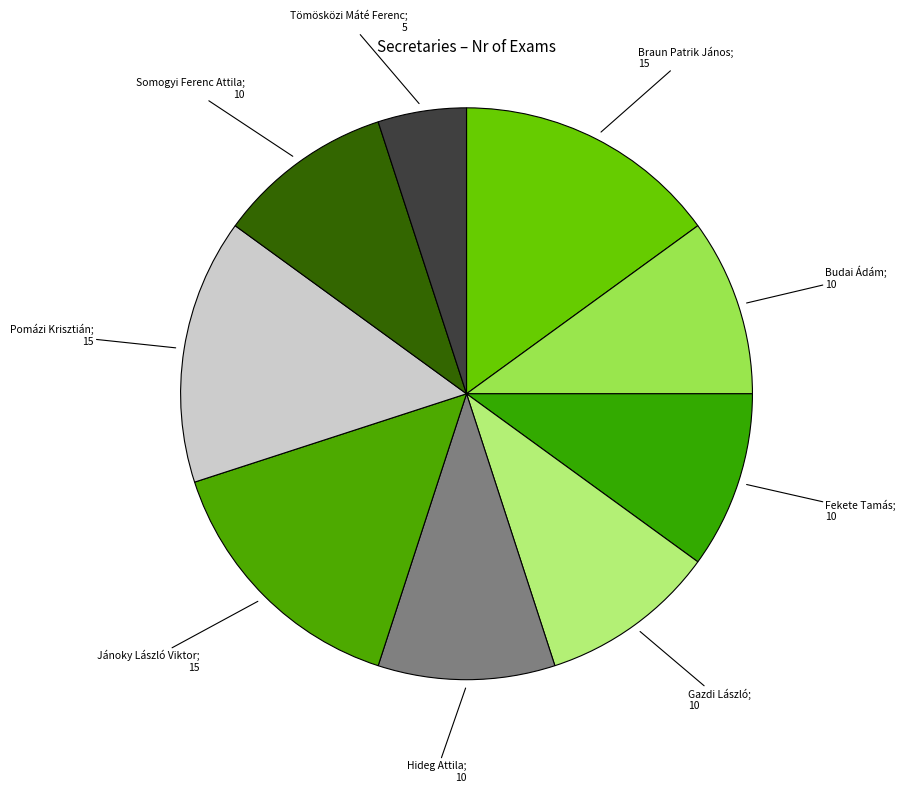

Does any single category account for the majority?

No